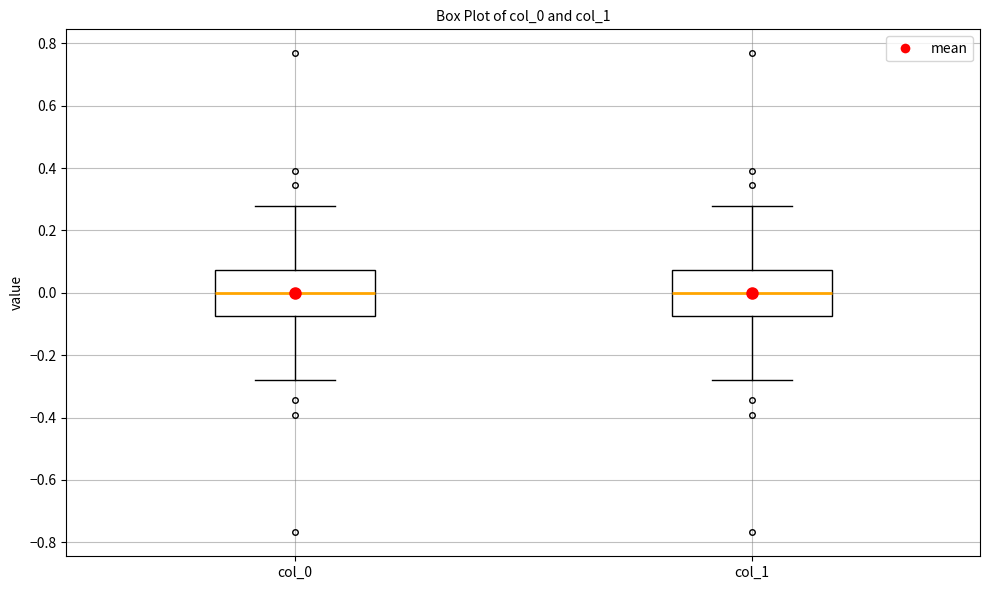

Where does the upper whisker of the box for col_0 end on the y-axis? The values are not printed on the chart, so give them approximately, as read against the axis.

0.28